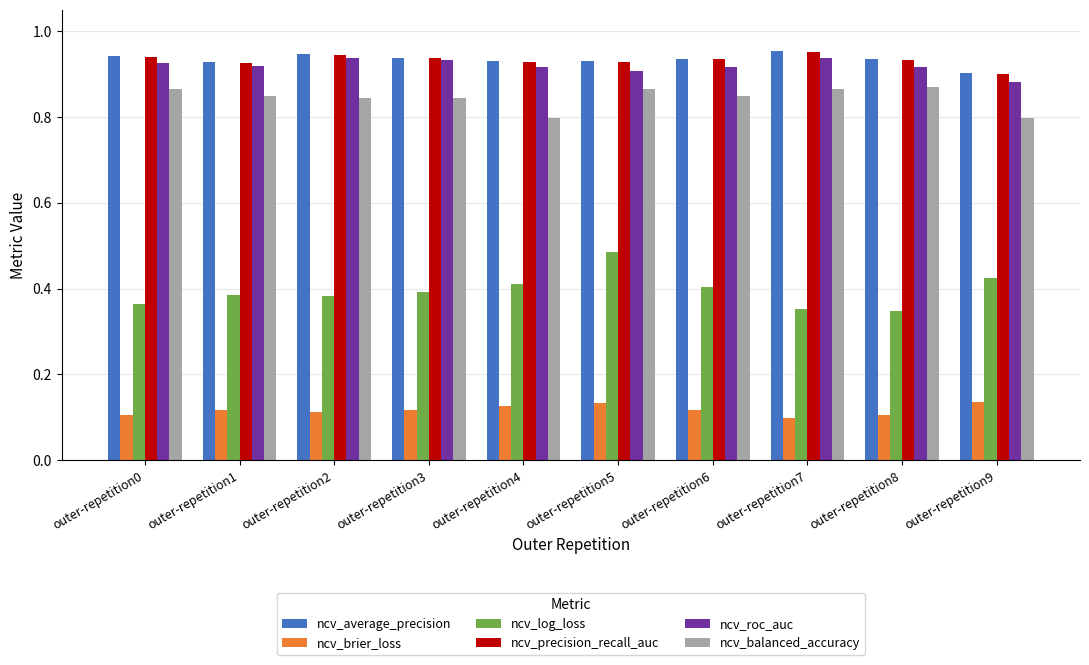

Which series has the largest range (max minus min)?

ncv_log_loss